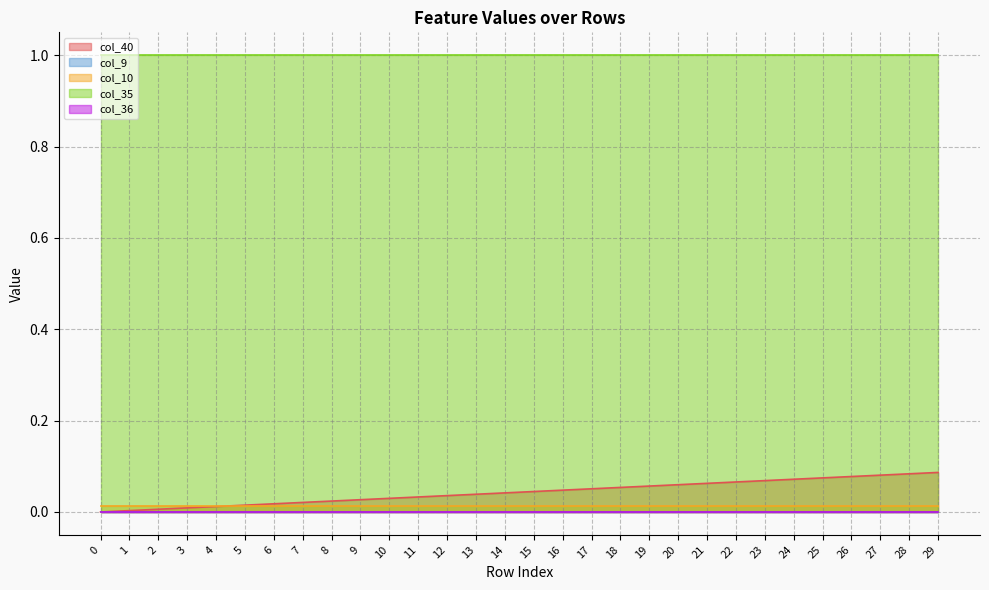

At how many categories does at least one series exceed 0?

30